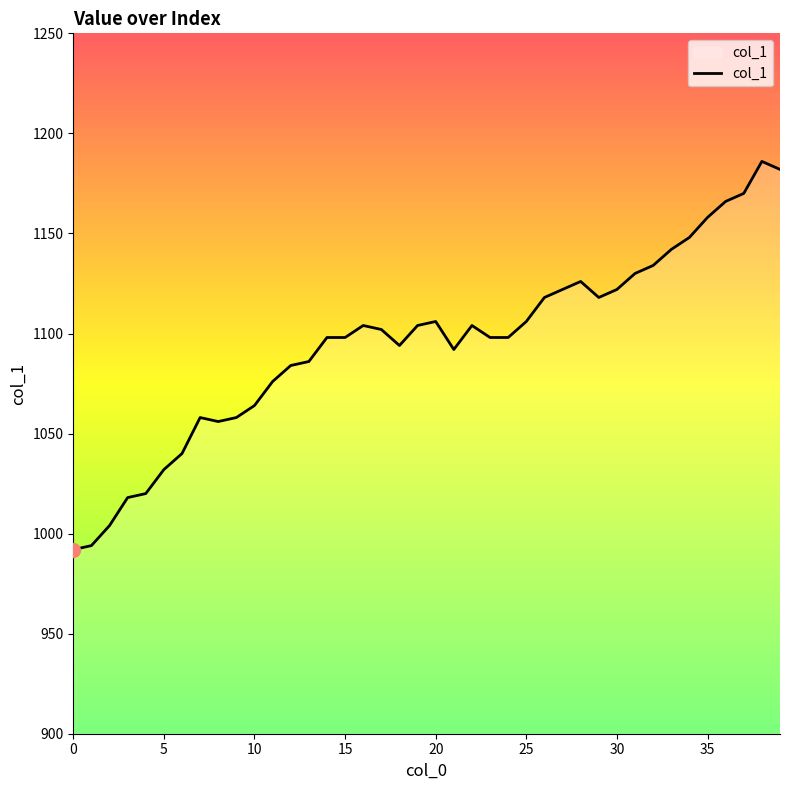

How many lines are shown in the chart?

1